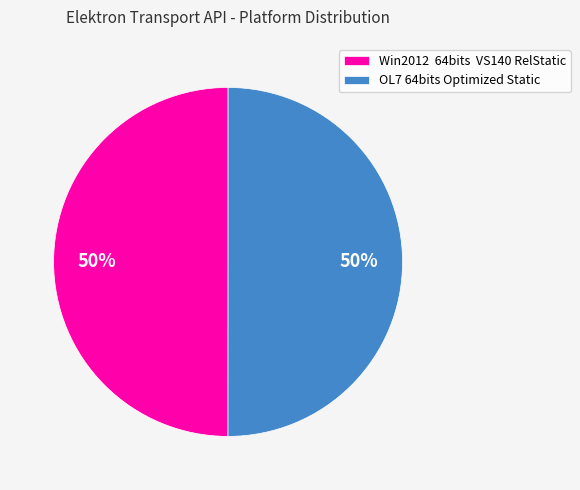

The OL7 64bits Optimized Static slice represents 63% of the pie. True or false?

False